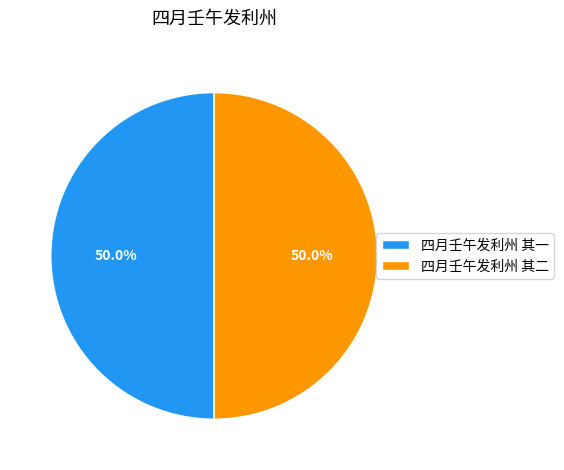

Is the sum of 四月壬午发利州 其一 and 四月壬午发利州 其二 greater than half?

Yes